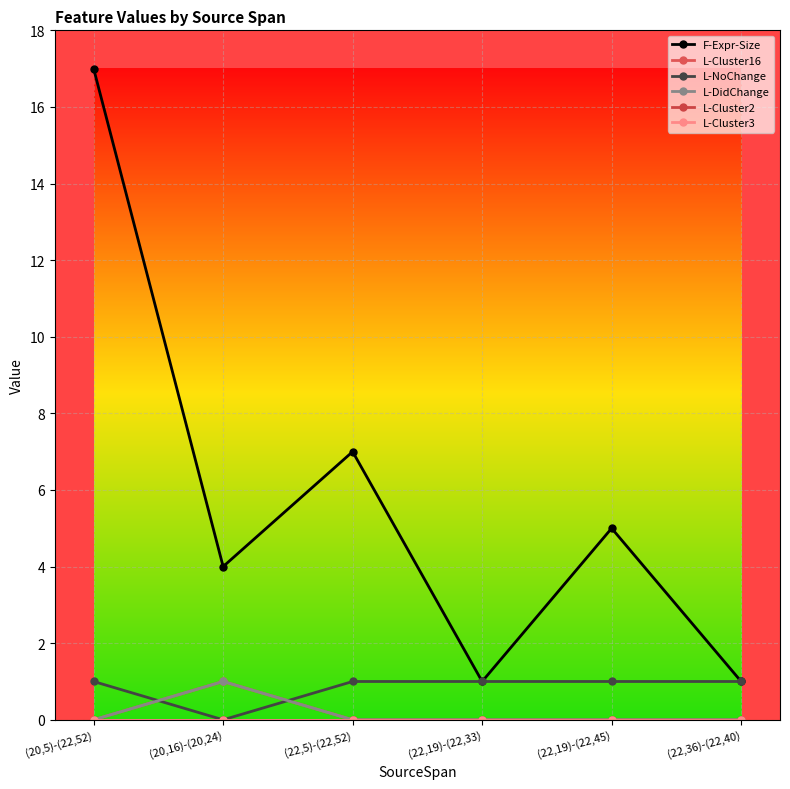

Which series has the largest total across all categories?

F-Expr-Size